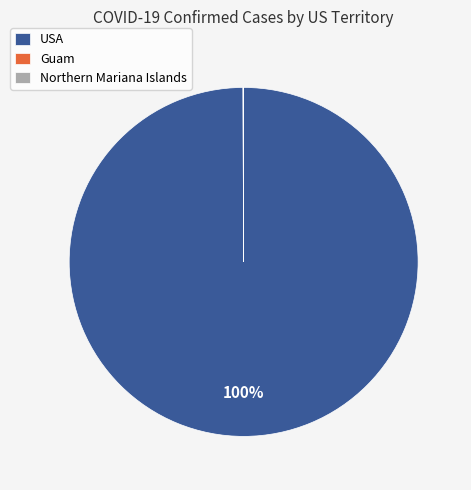

Does USA represent more than half of the total?

Yes